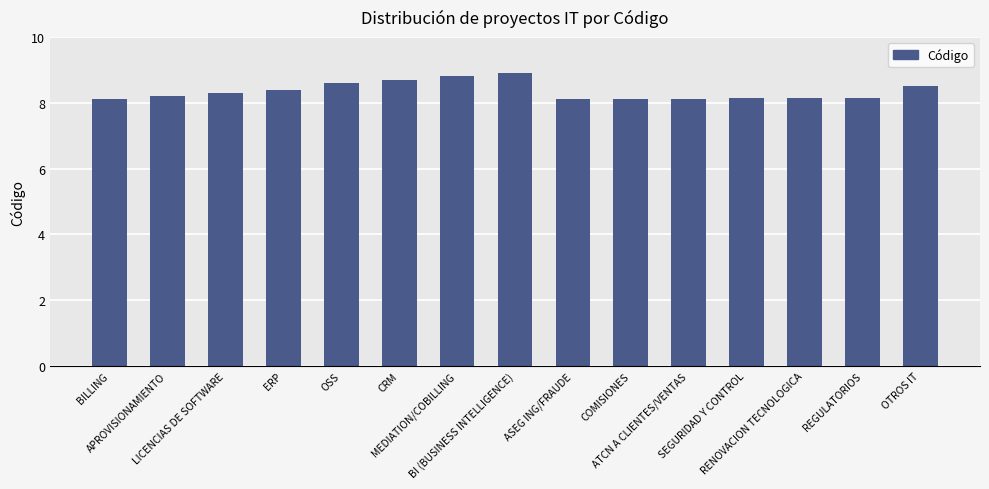

What is the minimum value shown in the chart?

8.1